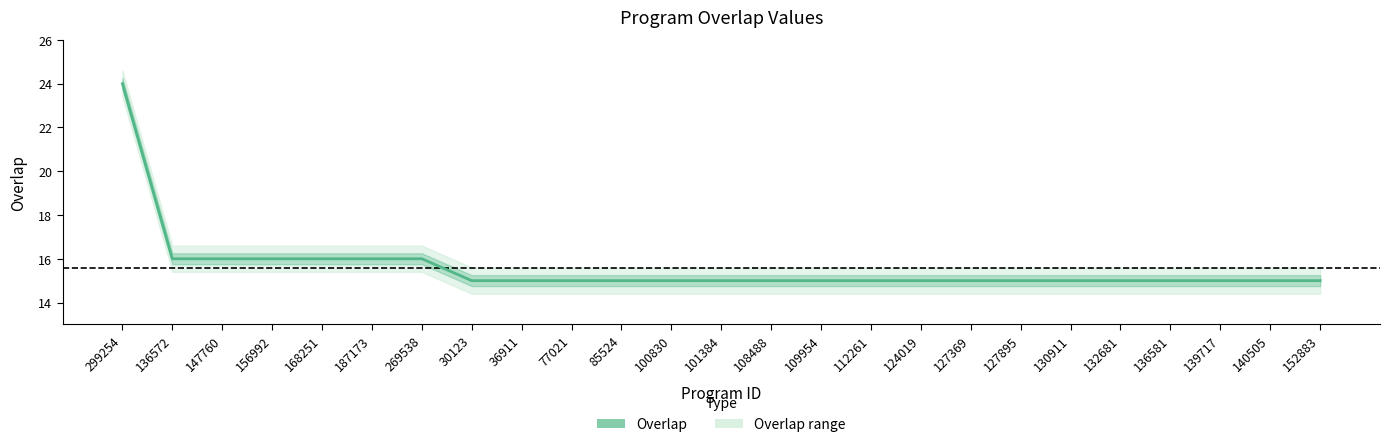

What is the sum of the values at 156992 and 100830?

31